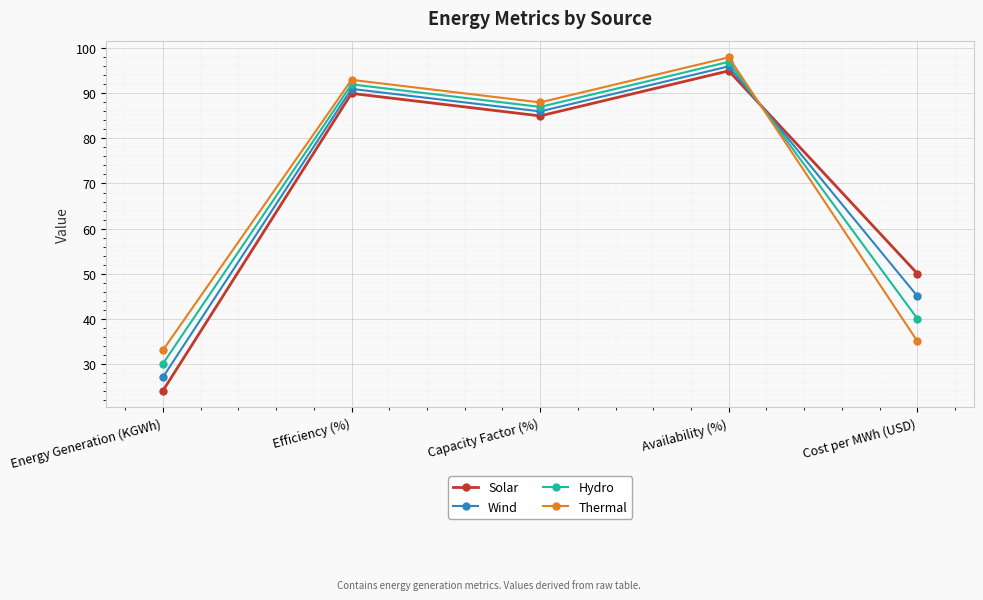

Which series ends up on top after the final intersection of Hydro and Solar?

Solar